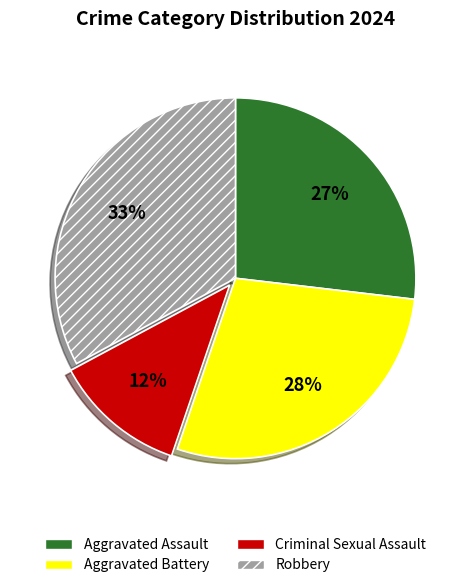

Is there any slice that represents more than half of the pie?

No